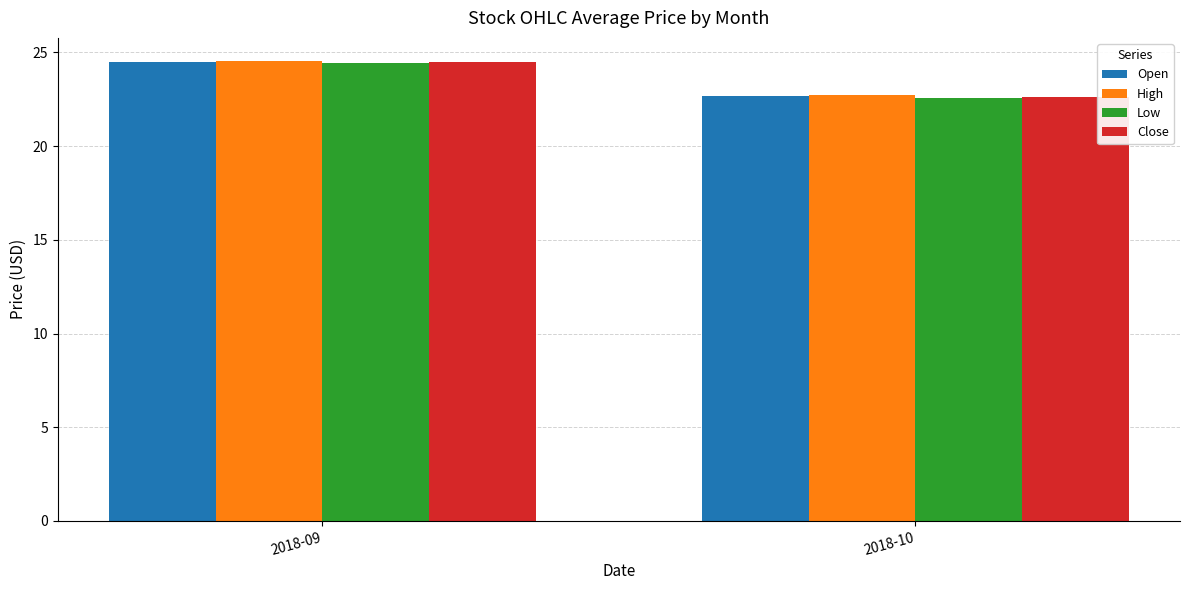

What are all the series names shown in the legend?

Open, High, Low, Close